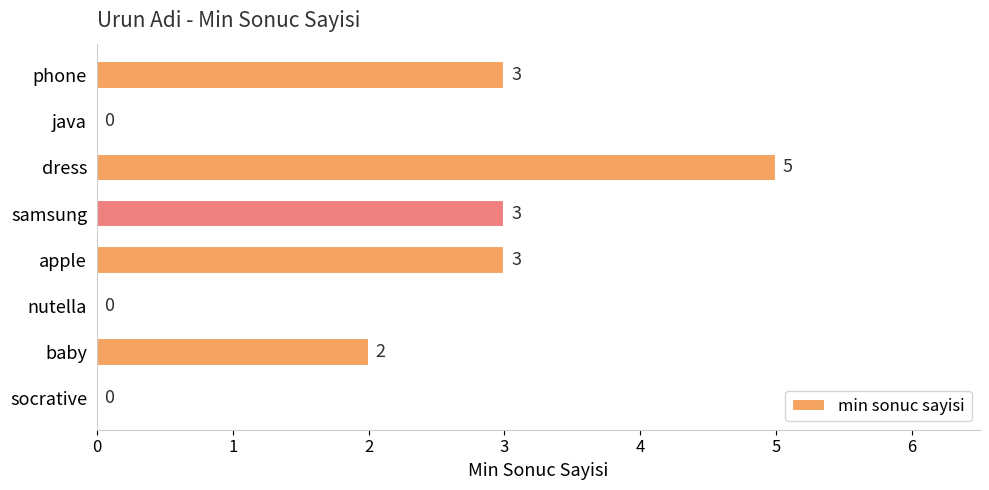

True or false: the data shows 3 at baby.

False